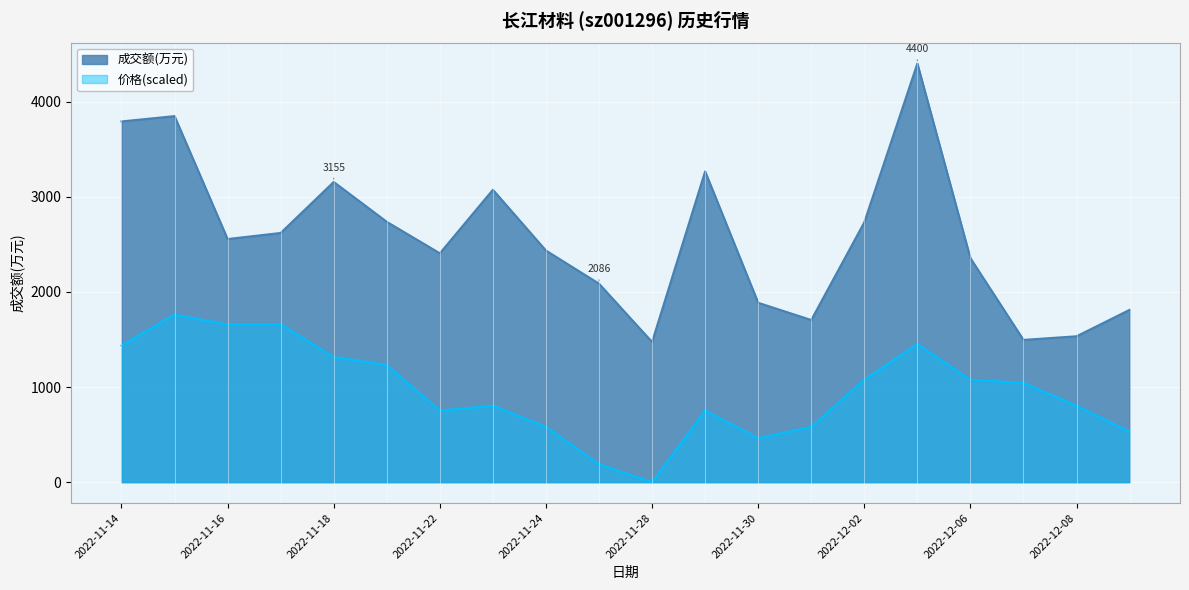

True or false: 价格 has a value of 461.4 at 2022-11-30.

True